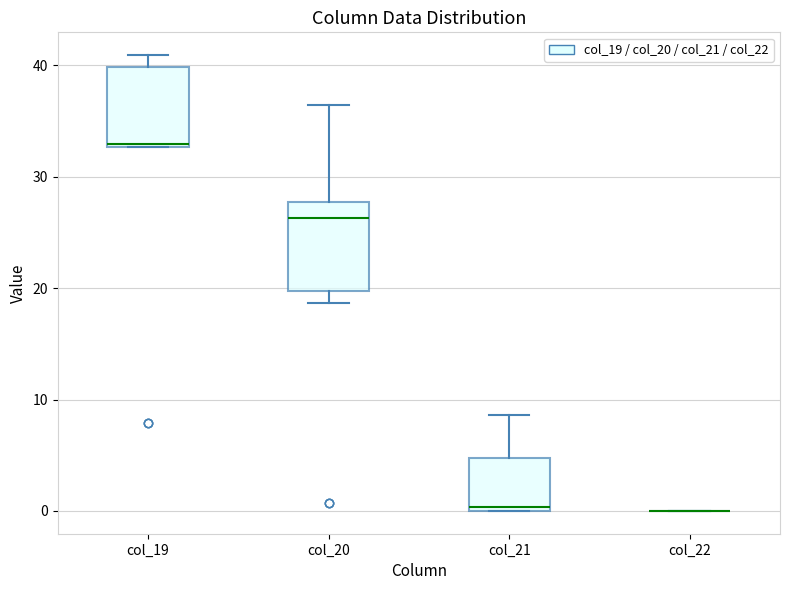

Where is the lower edge of the box for col_21 on the y-axis? The values are not printed on the chart, so give them approximately, as read against the axis.

0